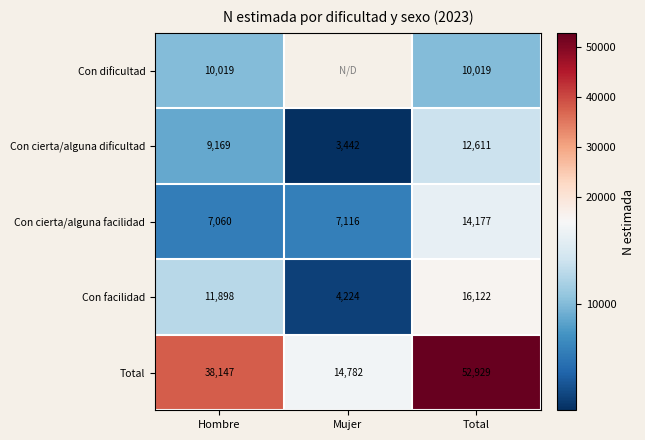

Count the number of data series in this chart.

5